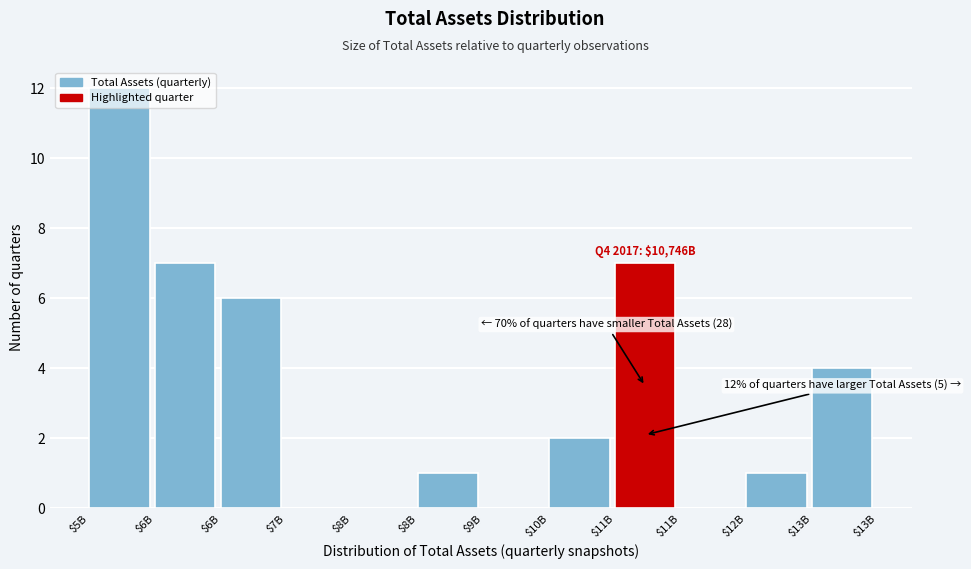

How many distinct data groups are displayed?

1